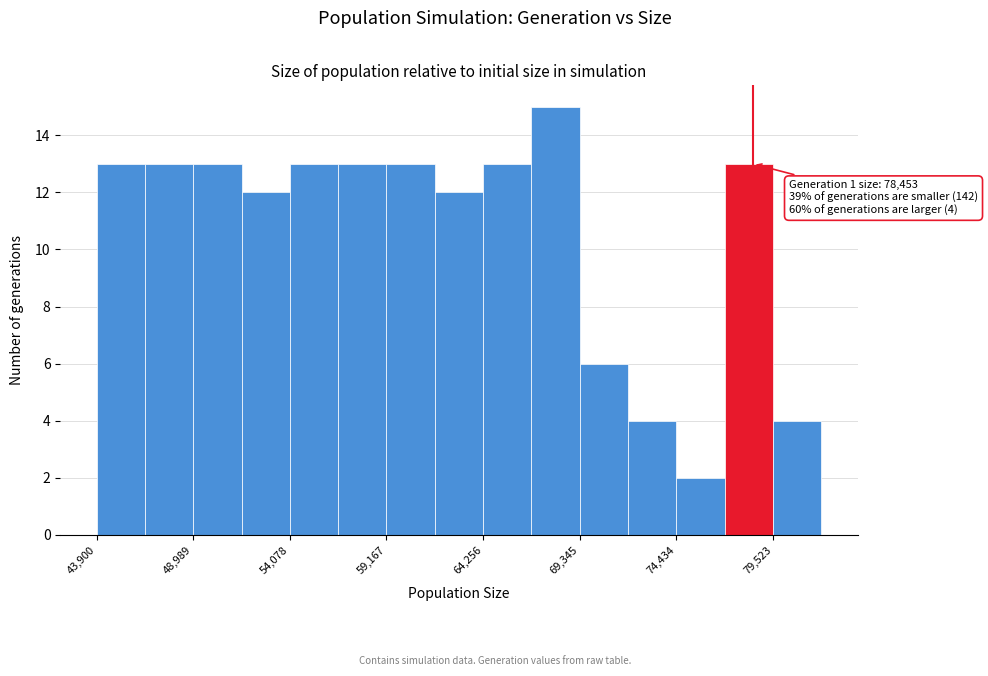

Around what value on the x-axis is the tallest bar? Give the approximate position of its centre, as read against the axis.

68000